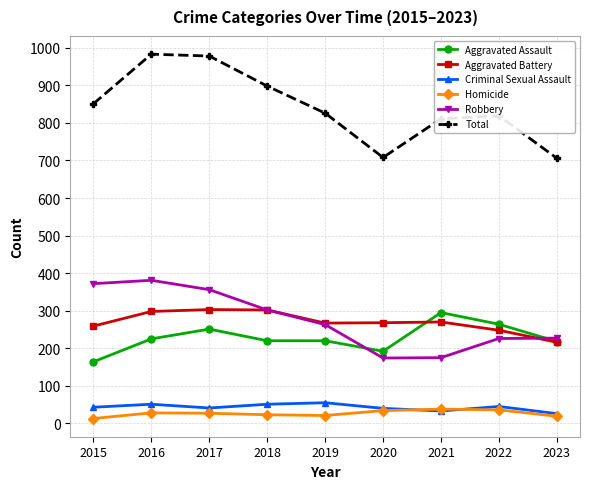

True or false: Robbery has more than 0 interior local peaks.

True